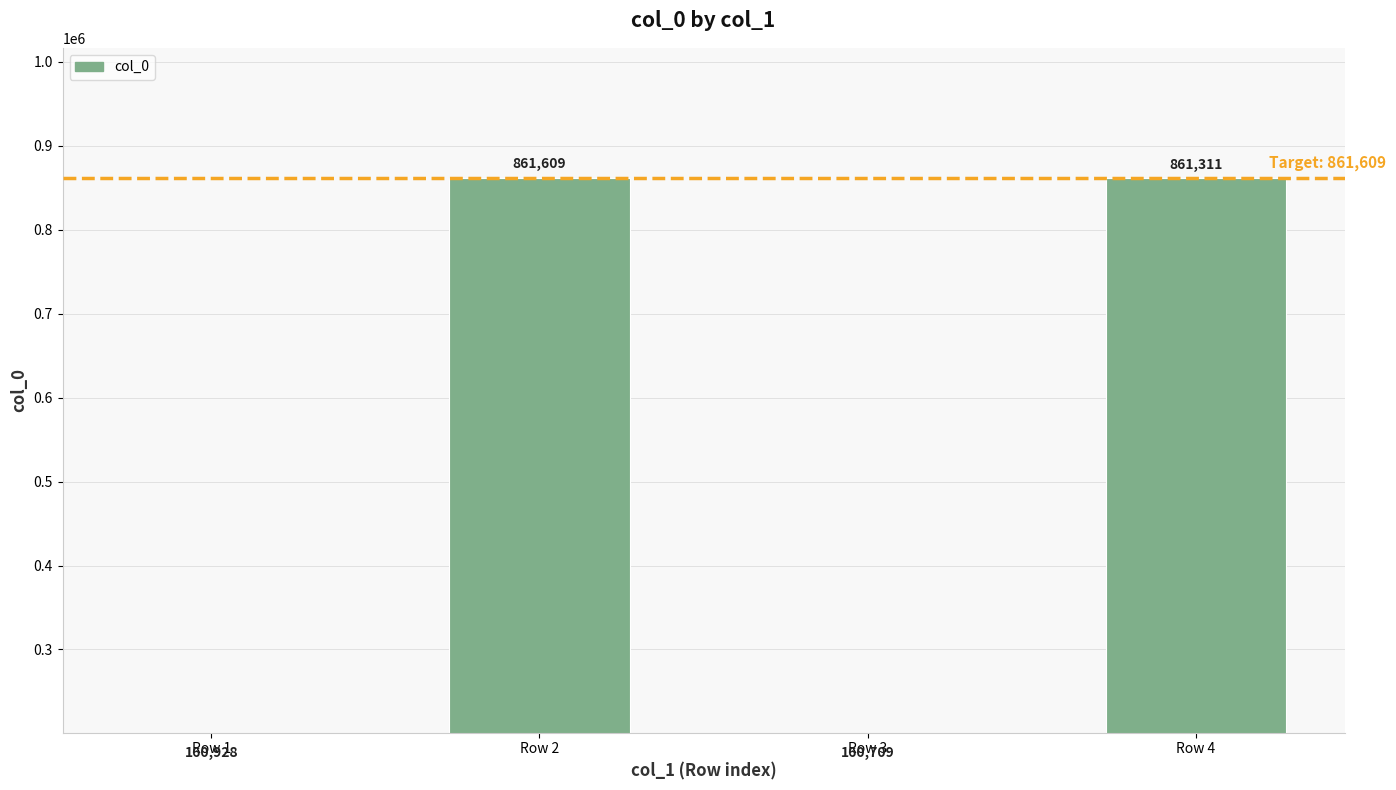

List the labels in order of value, largest first.

Row 2, Row 4, Row 1, Row 3